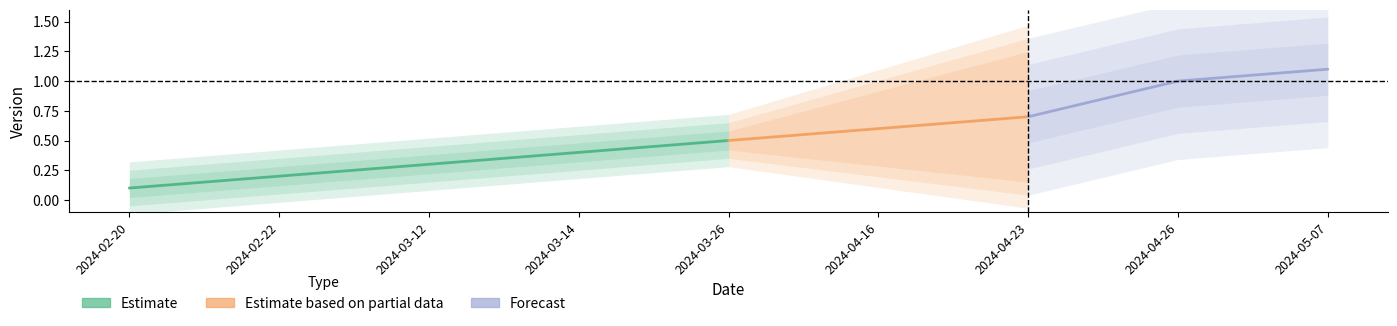

What is the value of the 4th point from the left?

0.4